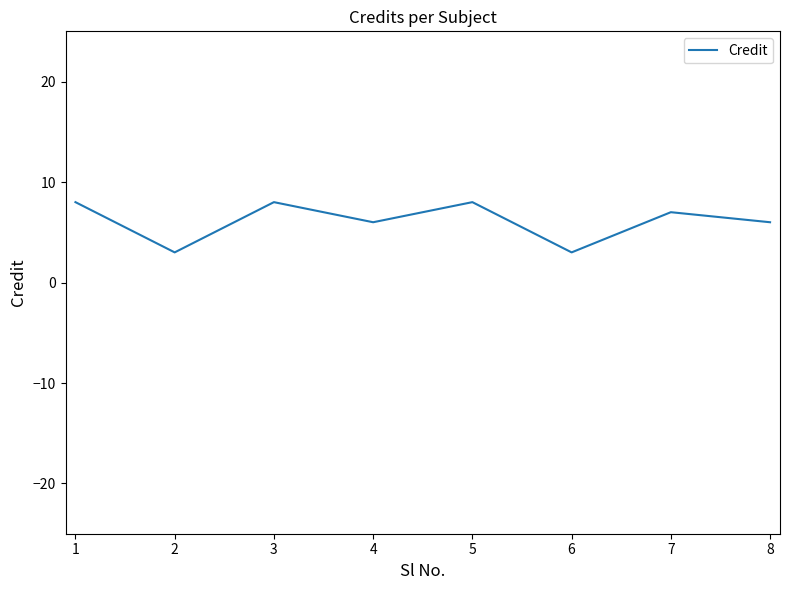

What is the sum of all values?

49